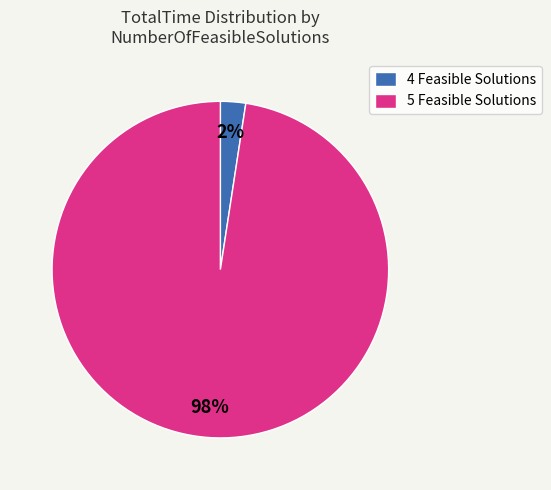

Is there a majority slice in this chart?

Yes